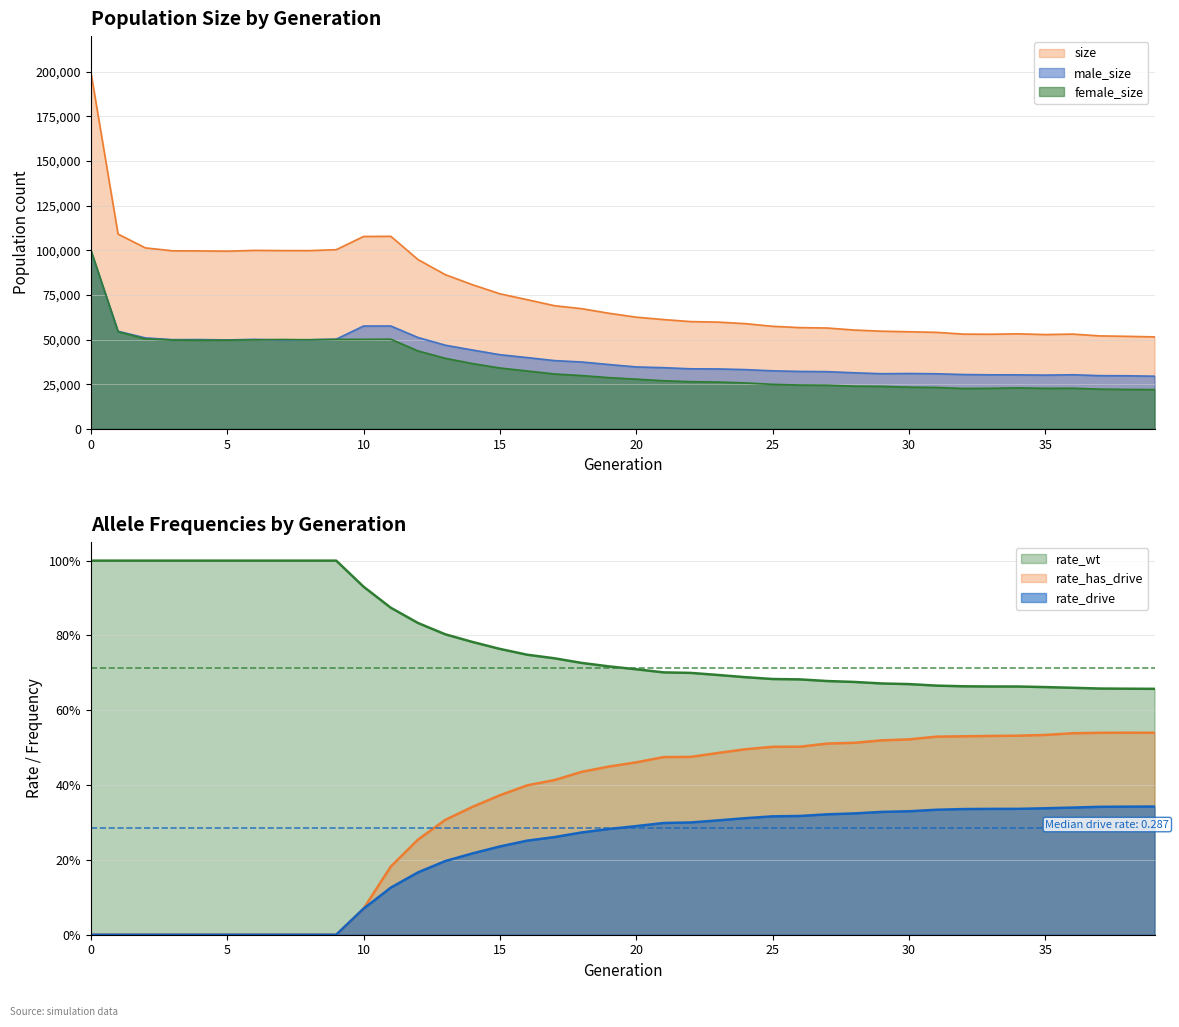

True or false: size and female_size intersect in this chart.

False